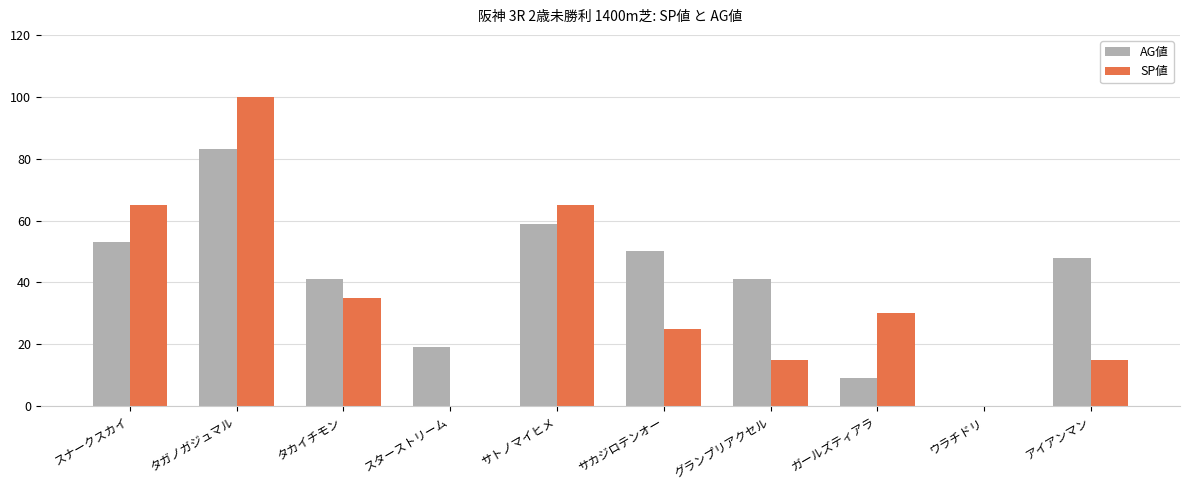

Does the chart contain stacked bars?

No